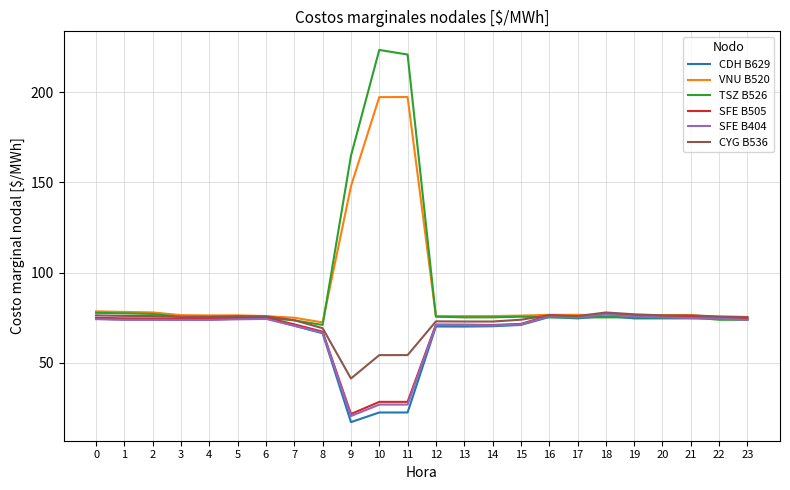

What is the total value across all series at 8?

412.8